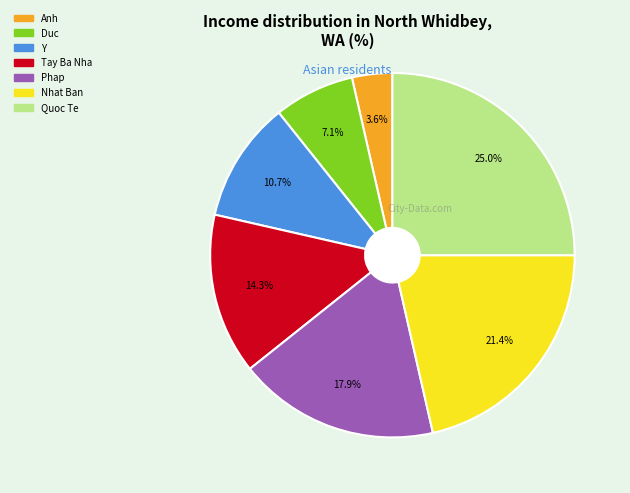

What percentage is the Nhat Ban slice, to the nearest percent?

21%